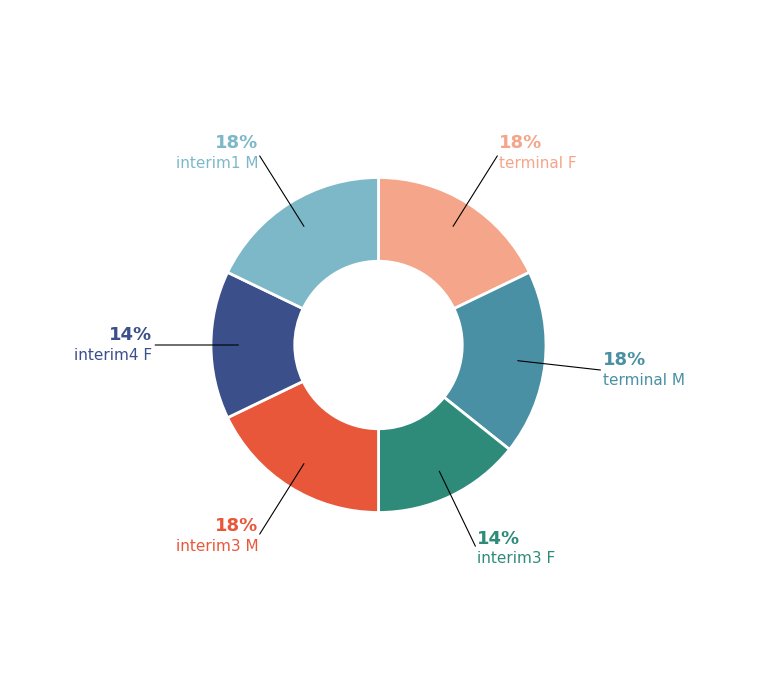

Is it true that terminal M is 23% of the pie?

False